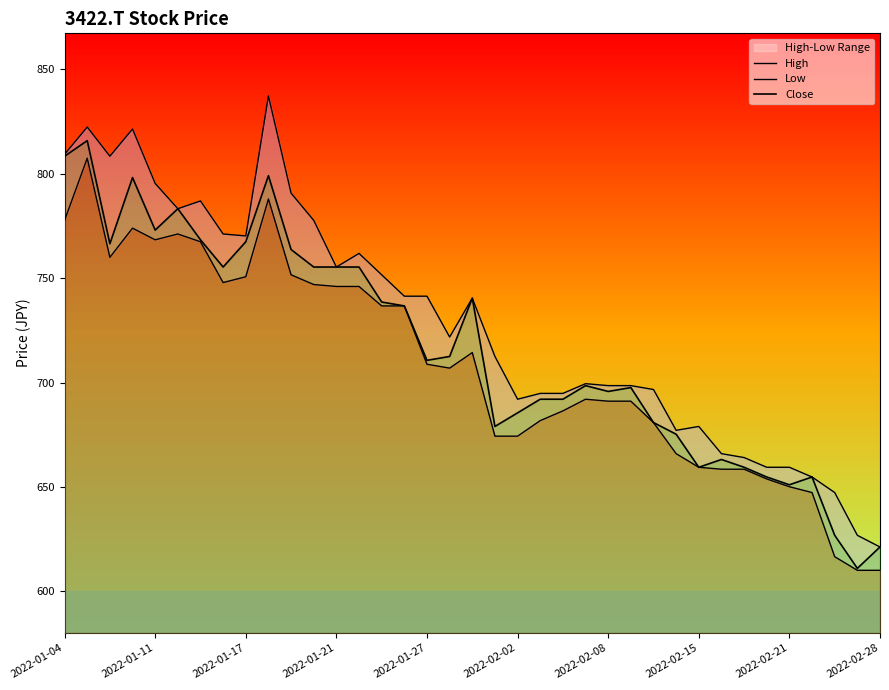

True or false: Close and High cross at least once.

False